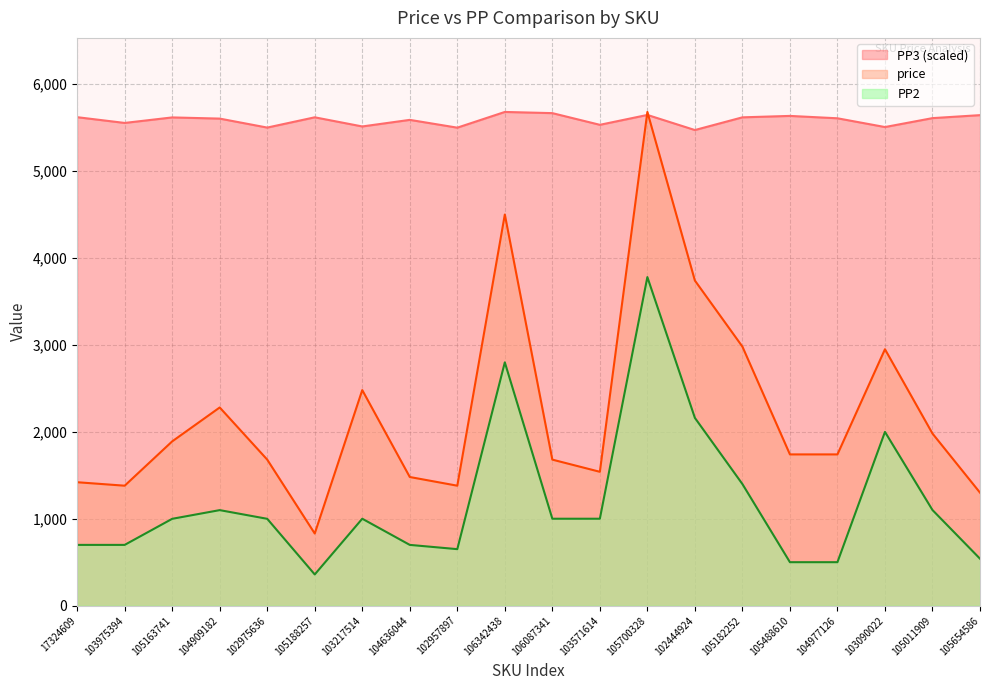

The PP3 series shows 5607.1 at 104977126. True or false?

True